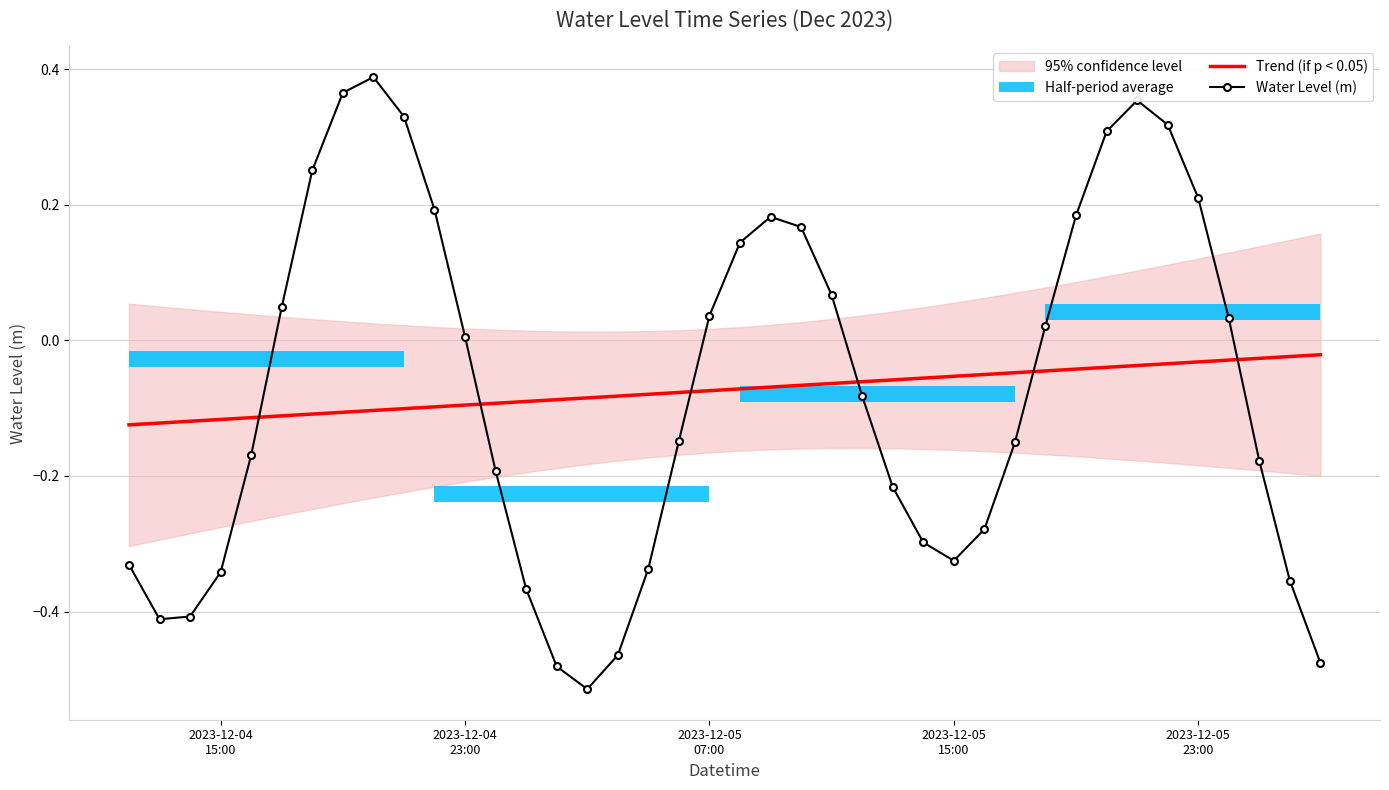

How many values in the Water Level (m) series exceed 0?

19